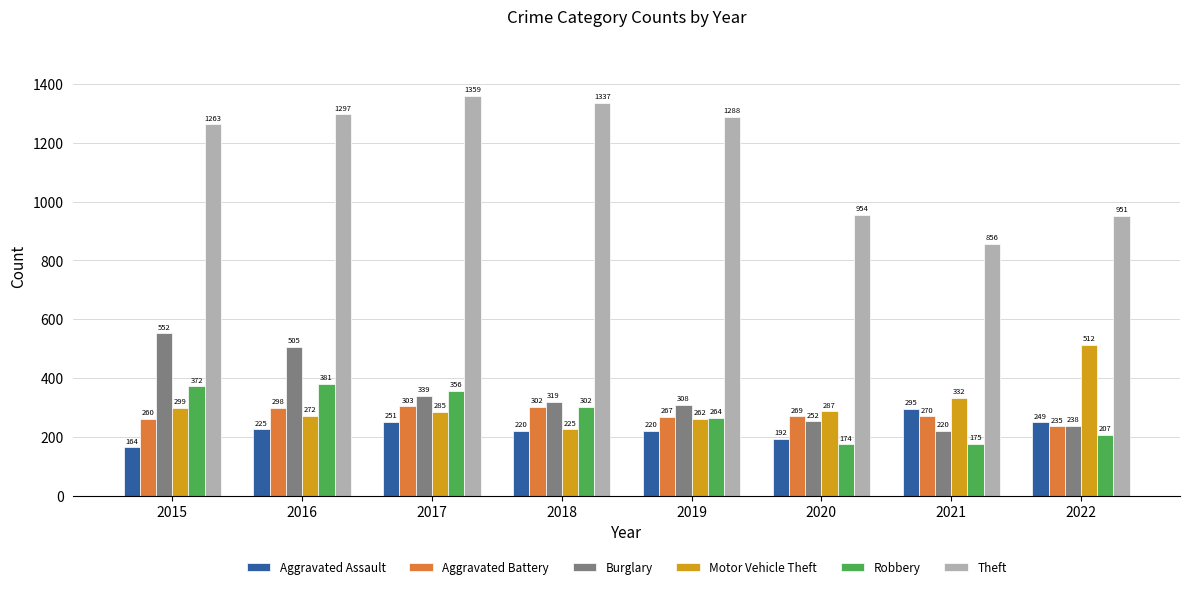

What is the value of the Theft bar at the 8th from the left?

951